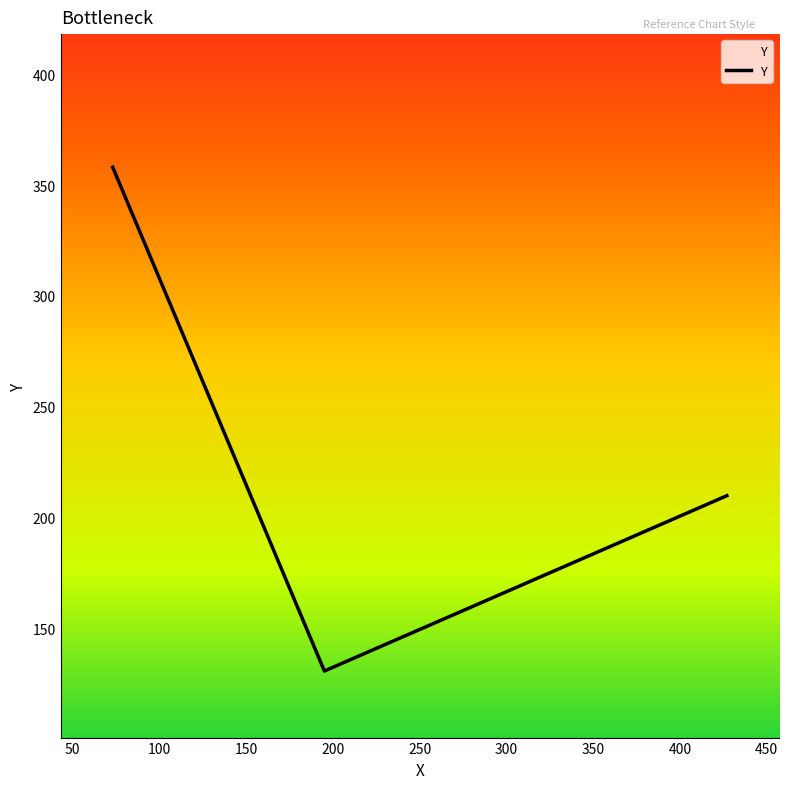

What is the greatest value displayed?

358